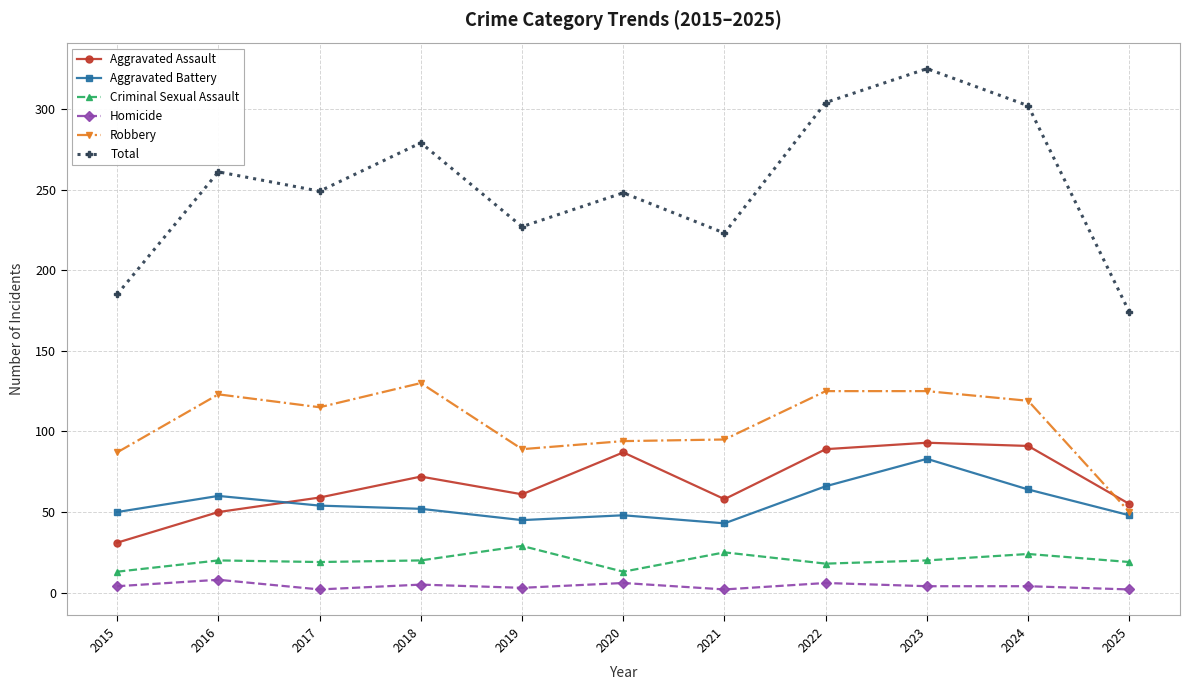

What are all the series names shown in the legend?

Aggravated Assault, Aggravated Battery, Criminal Sexual Assault, Homicide, Robbery, Total